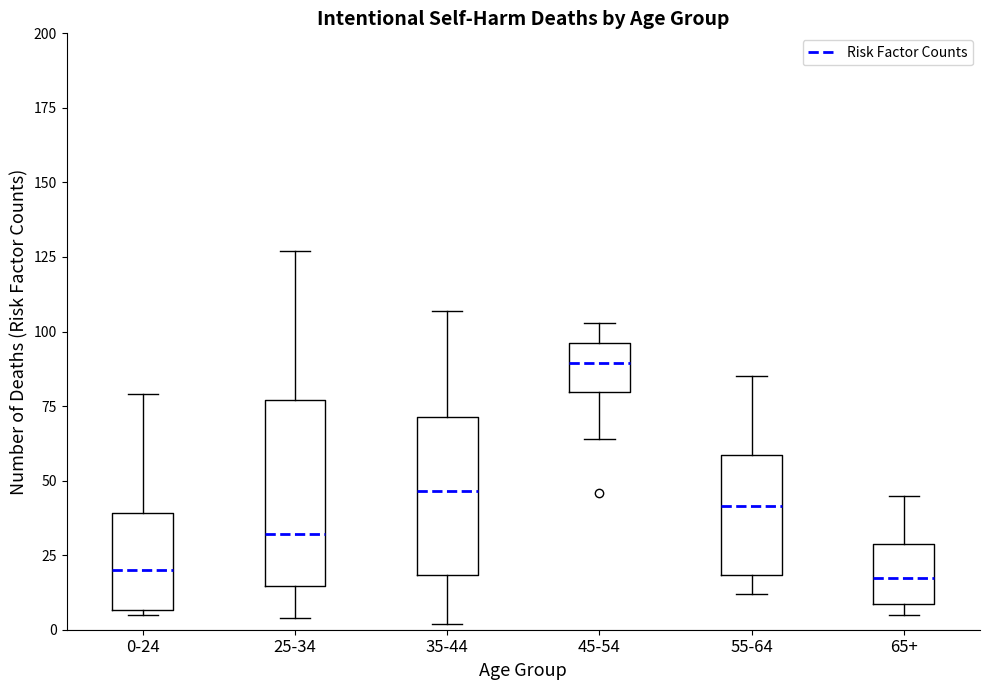

Reading left to right, read every box against the y-axis: the position of its median line, the range the box covers, and the ends of its whiskers. The values are not printed on the chart, so give them approximately, as read against the axis.

0-24: median 20, box 5 to 40, whiskers 5 (just below the box's lower edge) to 80
25-34: median 30, box 15 to 75, whiskers 5 to 125
35-44: median 45, box 20 to 70, whiskers 0 to 105
45-54: median 90, box 80 to 95, whiskers 65 to 105
55-64: median 40, box 20 to 60, whiskers 10 to 85
65+: median 20, box 10 to 30, whiskers 5 to 45